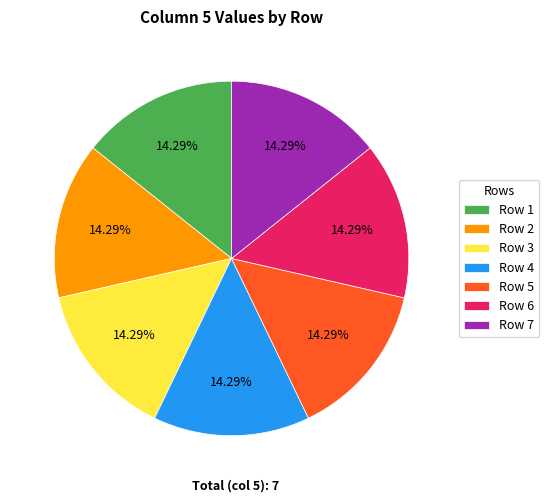

To the nearest percent, what is the difference between the largest and smallest slice percentages?

0%